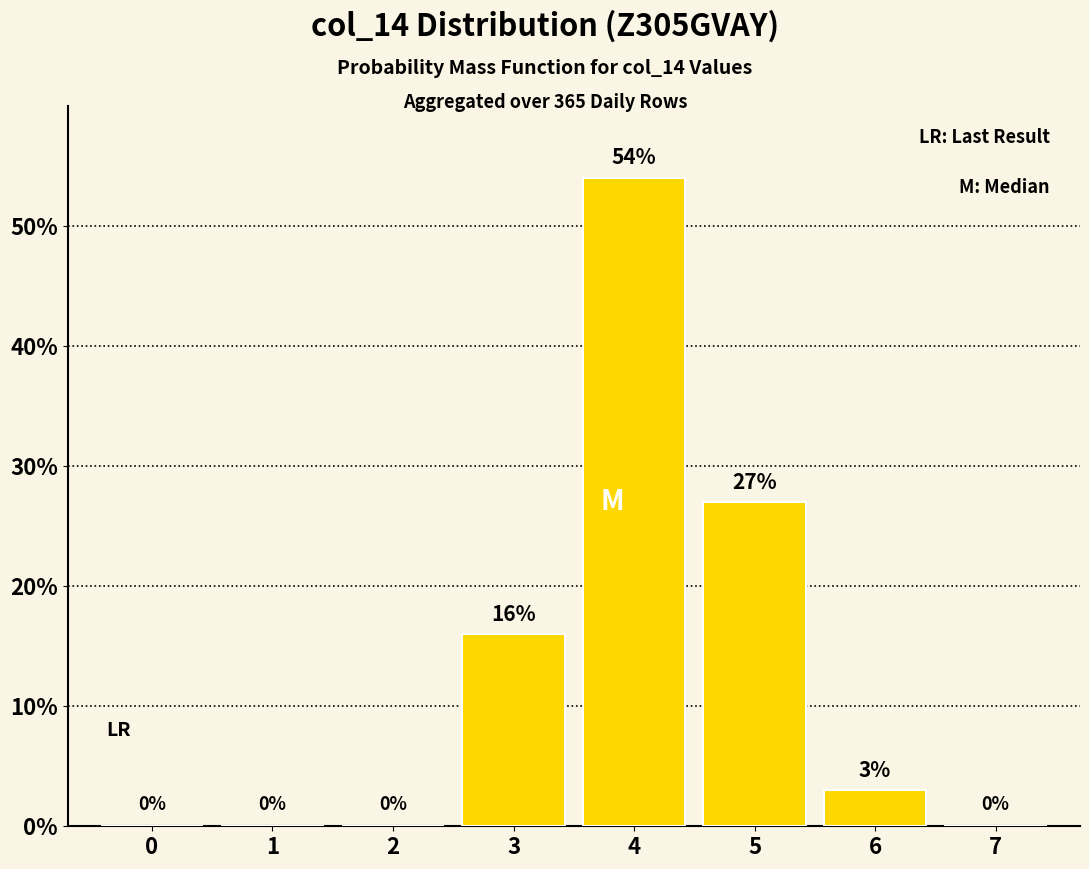

How many positive values are there?

4